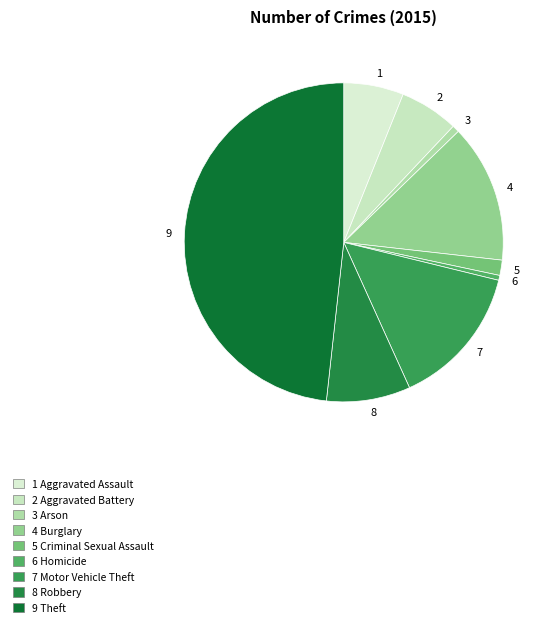

What is the ratio of the value at 1 to the value at 2?

1.0